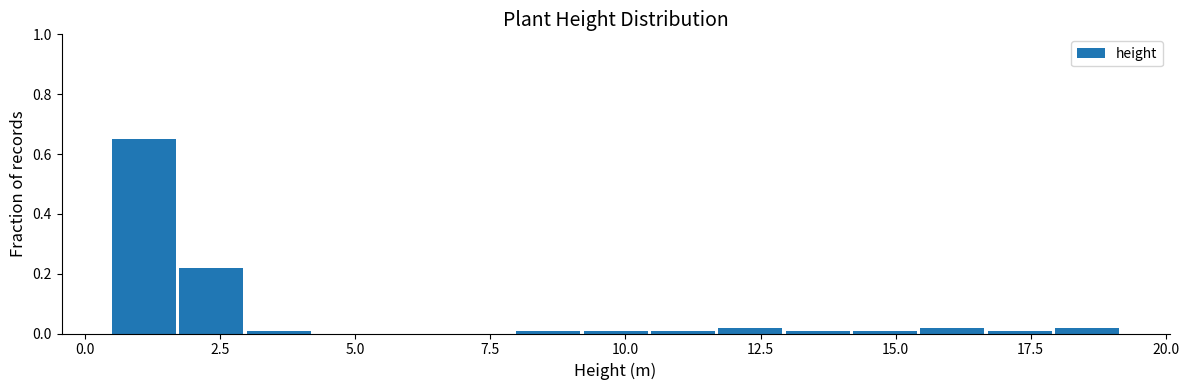

Read against the x-axis, roughly where is the centre of the tallest bar?

1.0